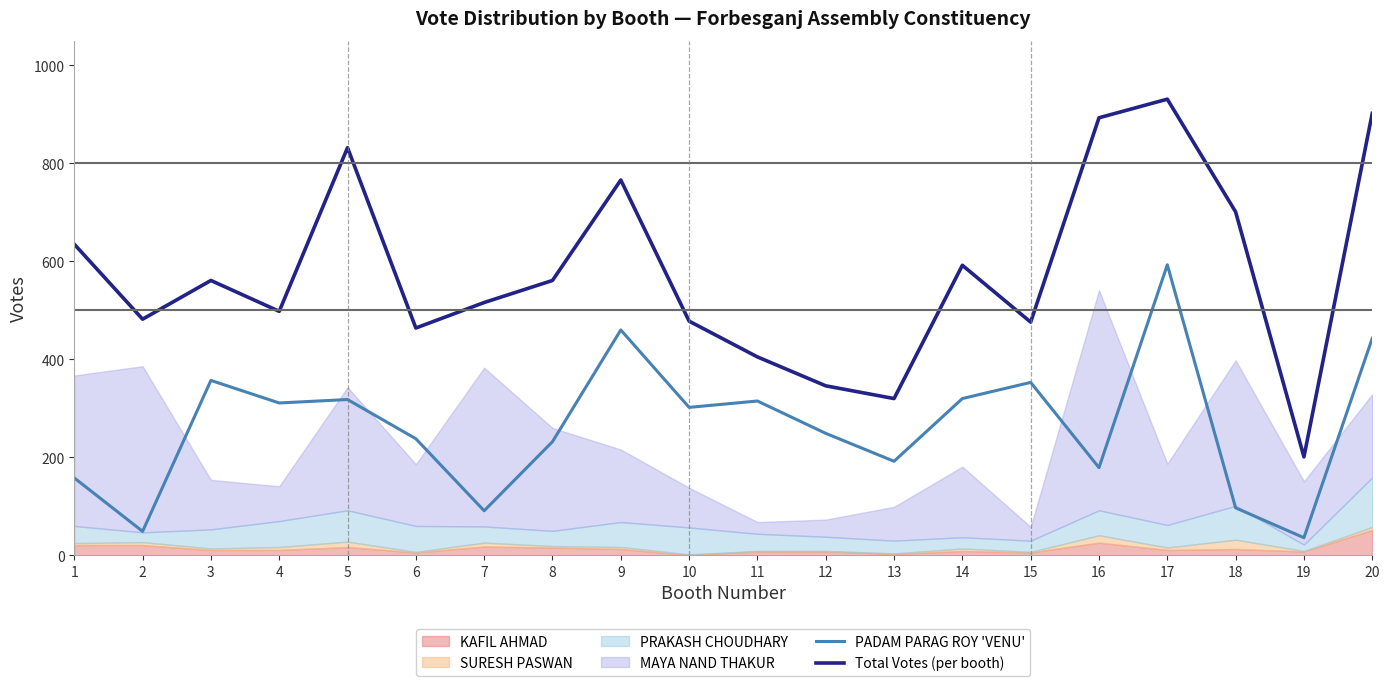

The value of Total Votes (per booth) at 20 is 902. True or false?

True